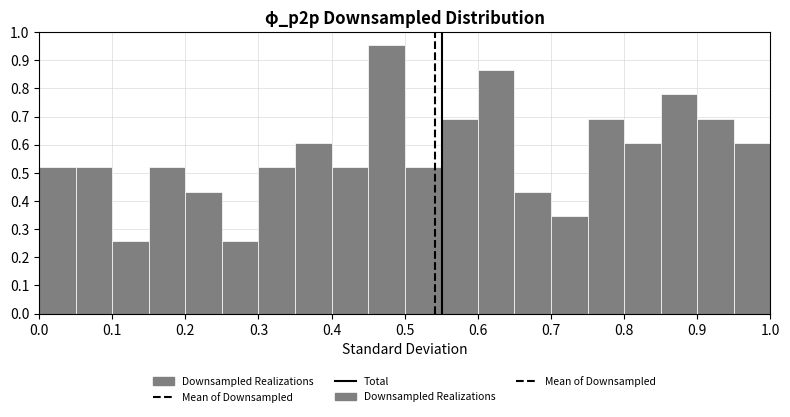

What is the height of the bar covering 0.15 to 0.20 on the x-axis? The values are not printed on the chart, so give them approximately, as read against the axis.

0.52